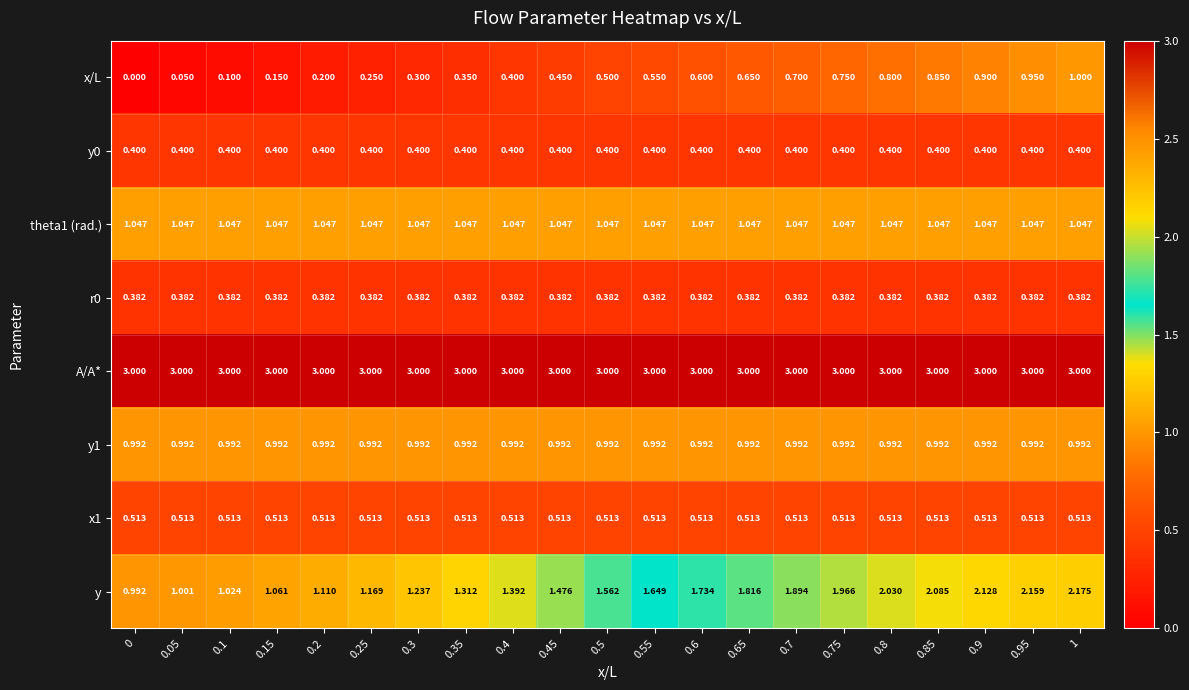

Is the value of A/A* at 0.1 greater than the value of x1 at 0.3?

Yes